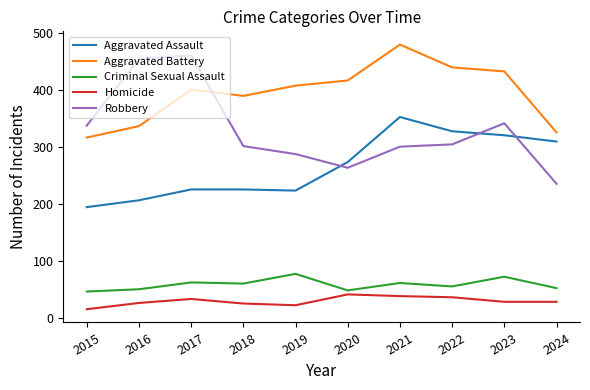

Does the chart have visible grid lines?

No